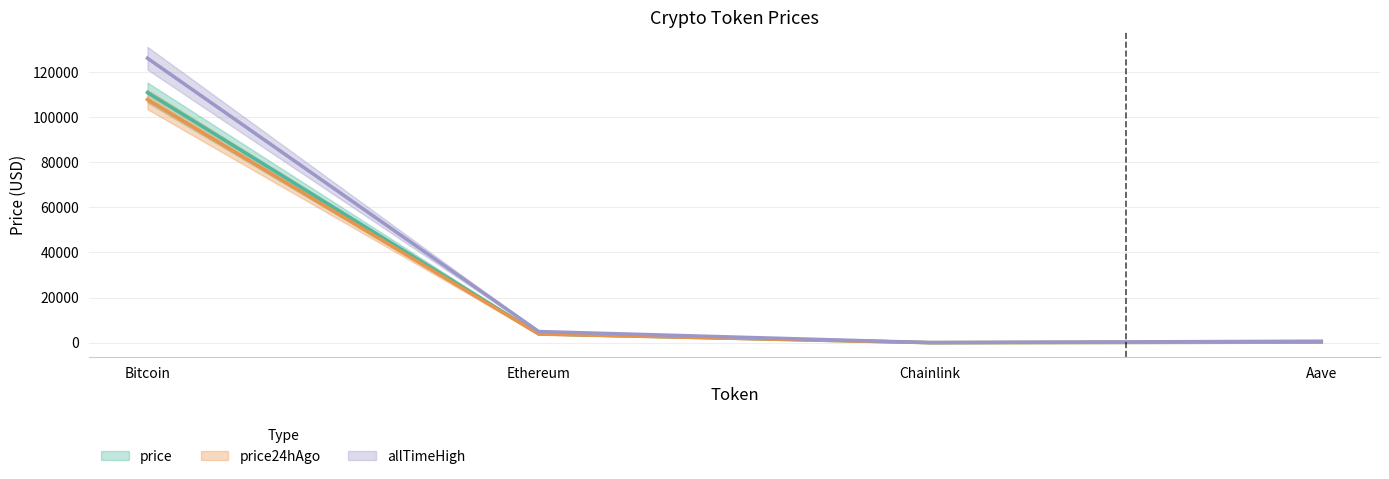

Rank the series by their average value, from highest to lowest.

allTimeHigh, price, price24hAgo